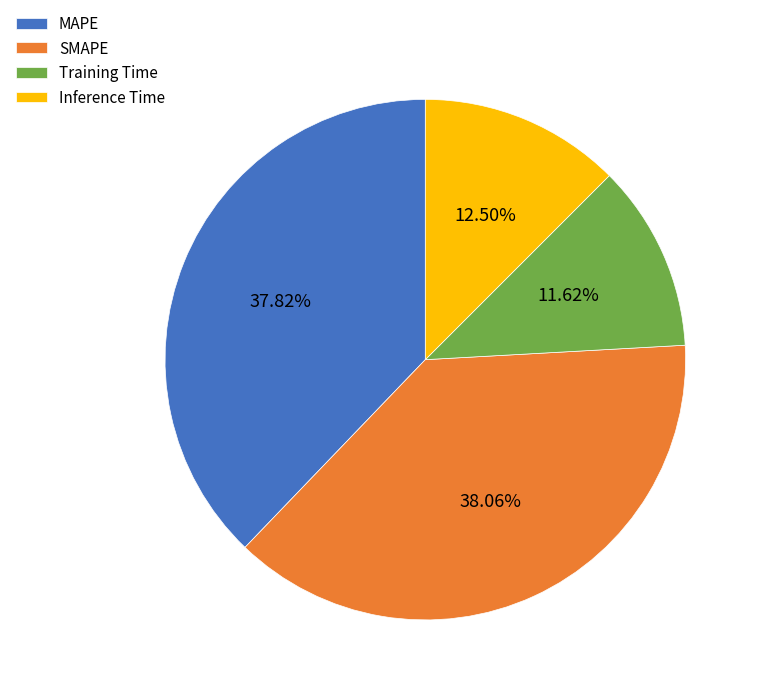

Combined, do Inference Time and MAPE account for over 50%?

Yes